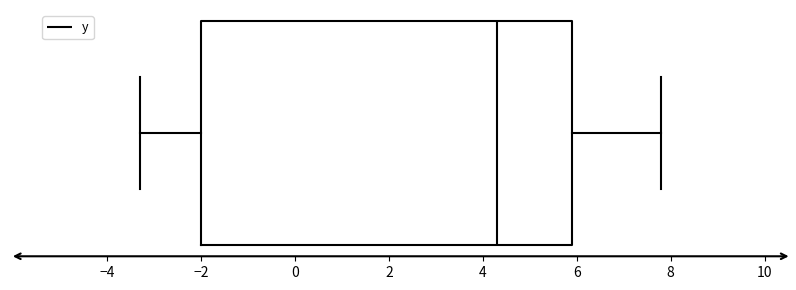

Read this box plot against the x-axis: the position of the median line, the range covered by the box, and the ends of both whiskers. The values are not printed on the chart, so give them approximately, as read against the axis.

median 4.4, box -2.0 to 6.0, whiskers -3.2 to 7.8